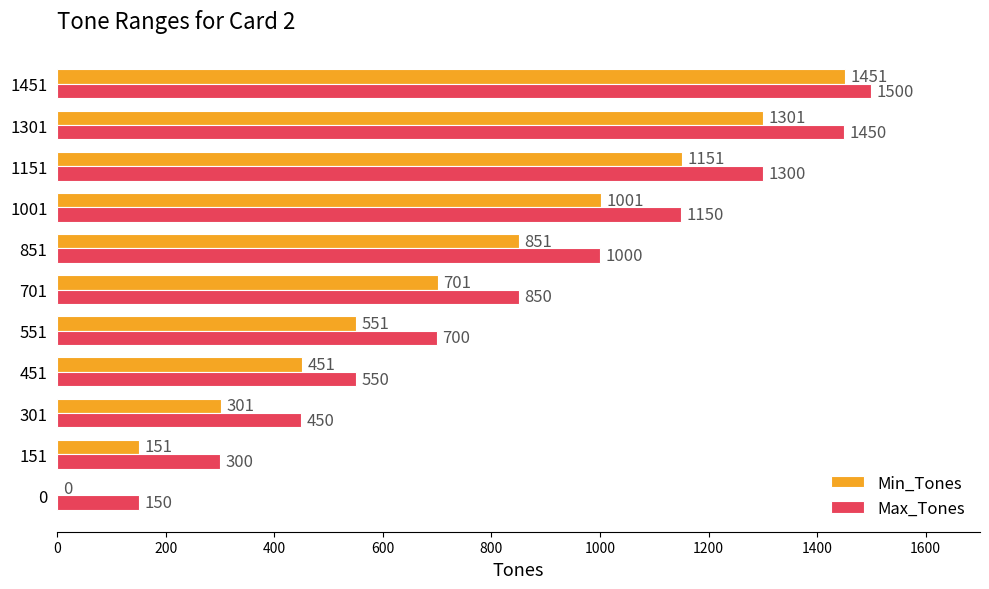

What is the greatest value displayed?

1500